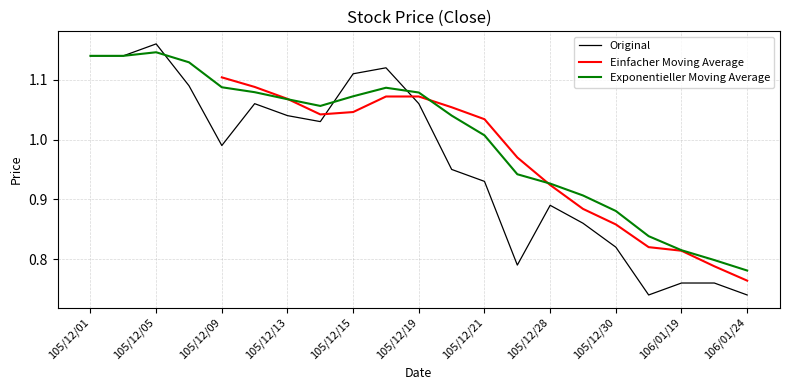

How many points are lower than both their immediate neighbors (excluding endpoints)?

4